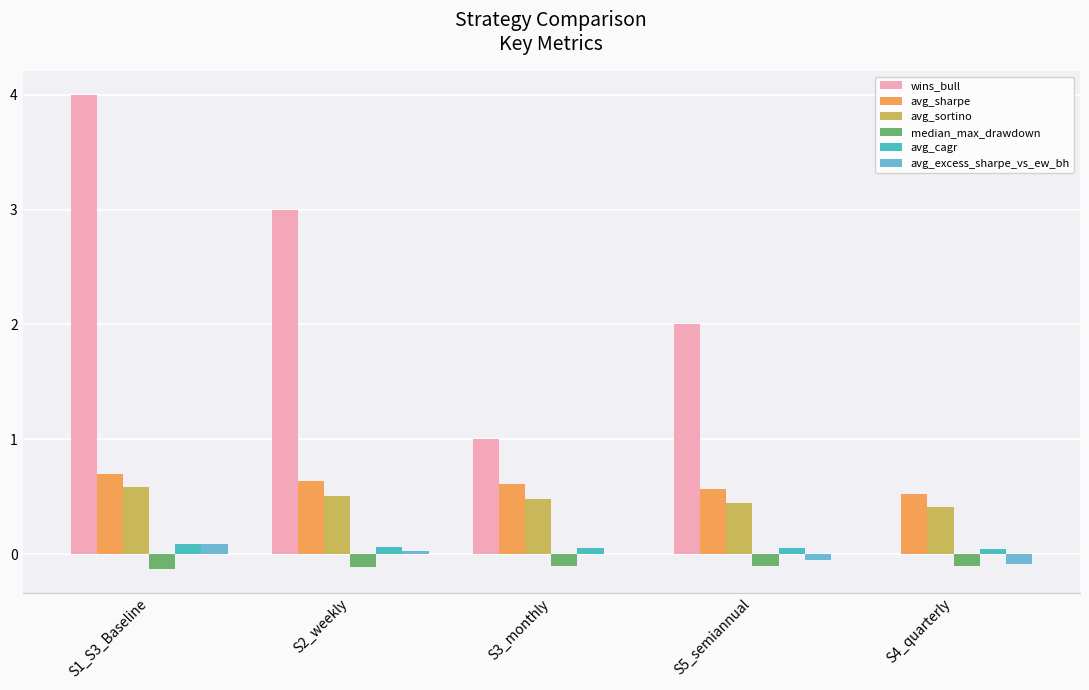

Is it true that avg_sharpe equals 0.6 at S5_semiannual?

True